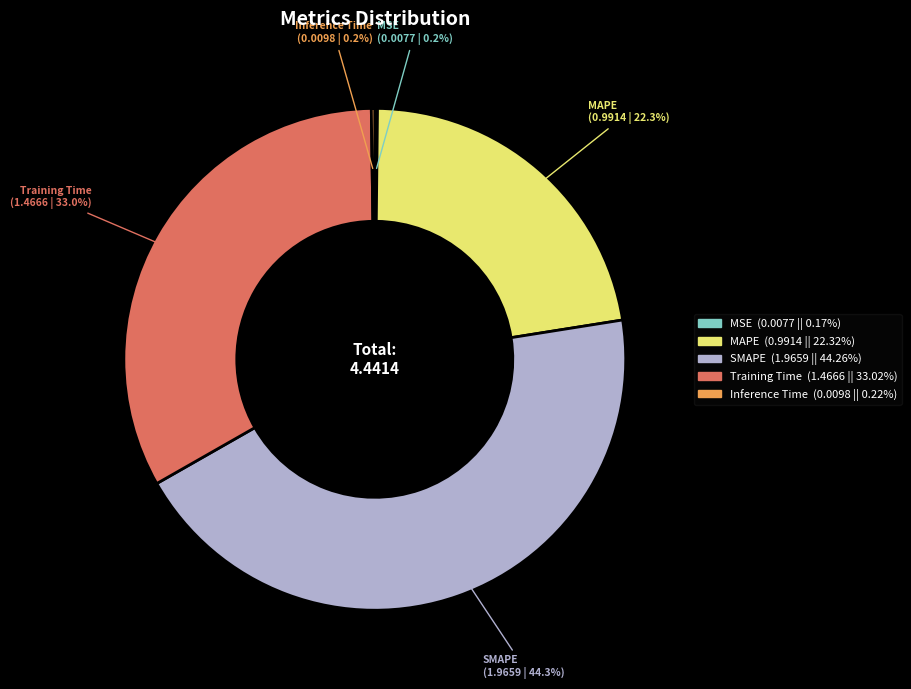

Is there a majority slice in this chart?

No